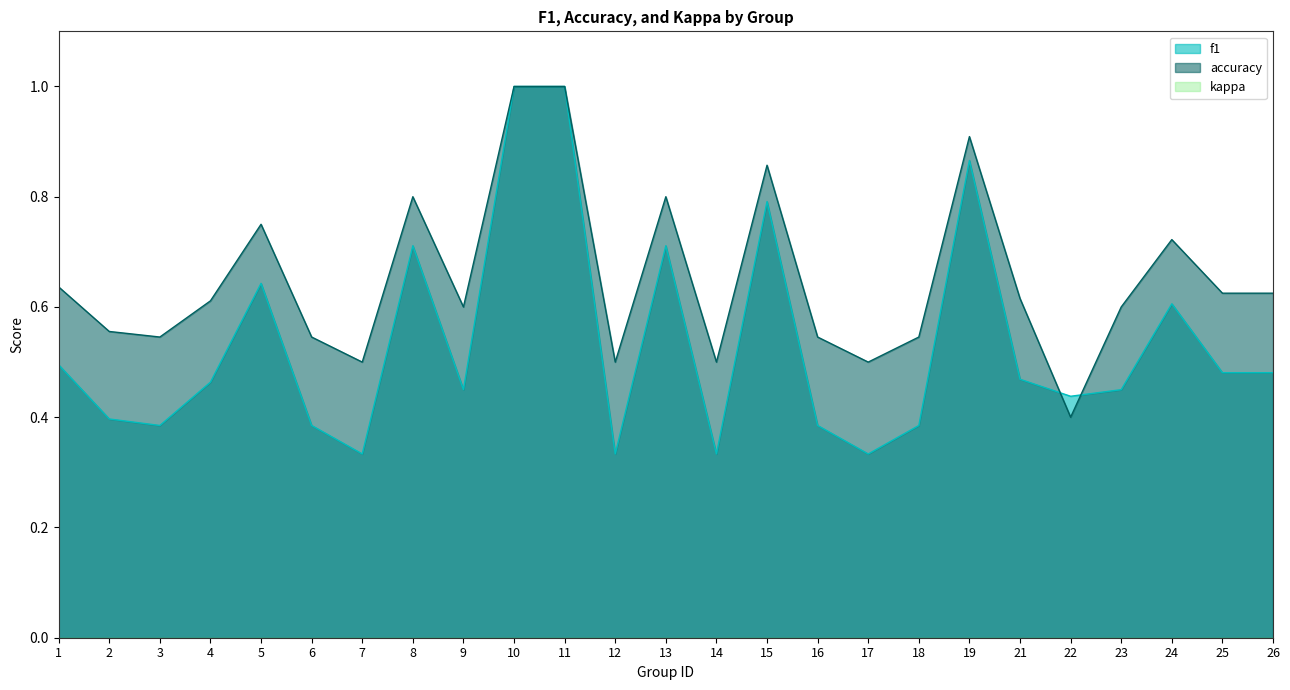

At which label is f1 closest to 0?

7